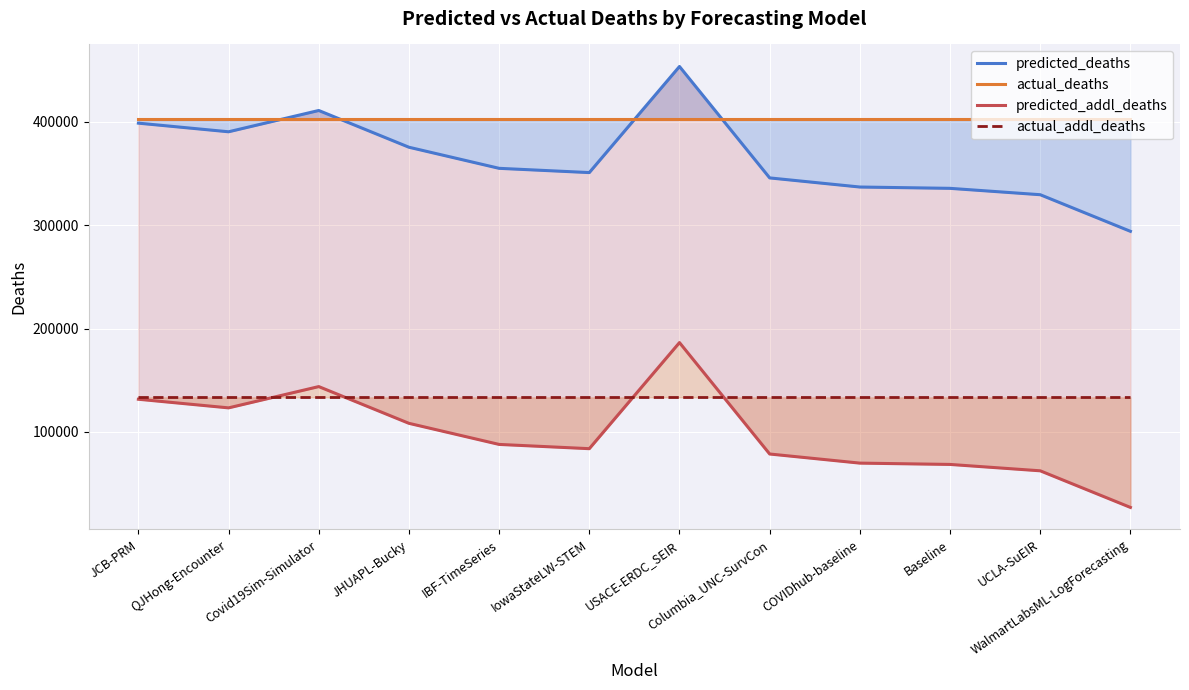

How many intersections are there between actual_addl_deaths and predicted_addl_deaths?

4